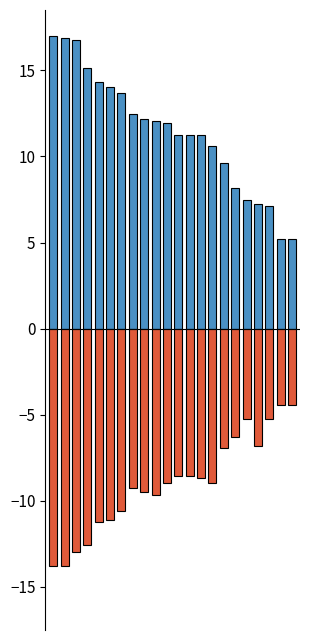

What is the spread (max minus min) of values at 13?

19.9